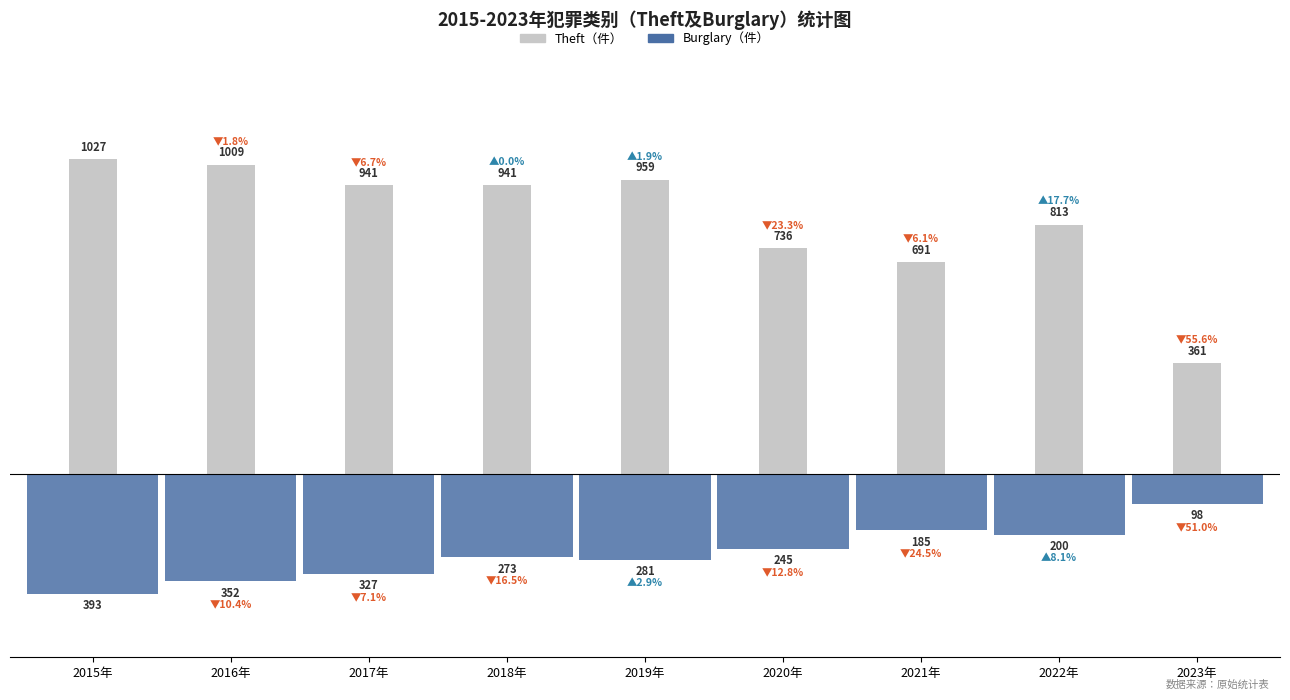

At which label is Burglary（件） closest to -245?

2020年